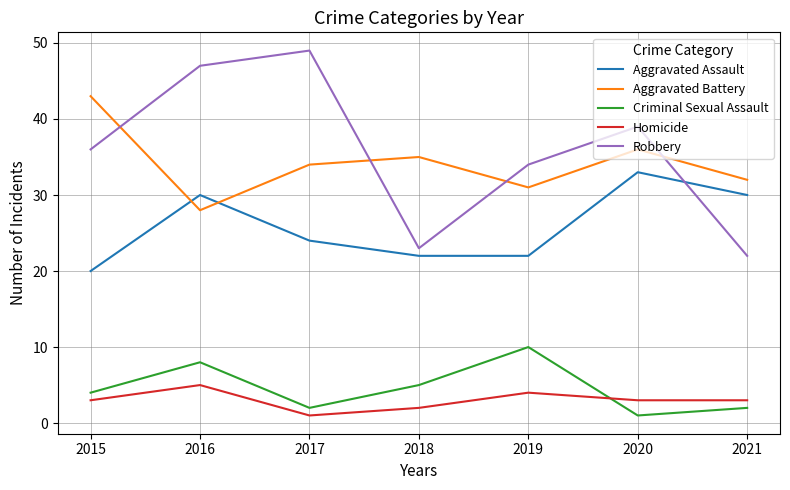

How many Aggravated Assault values are between 22 and 30?

5